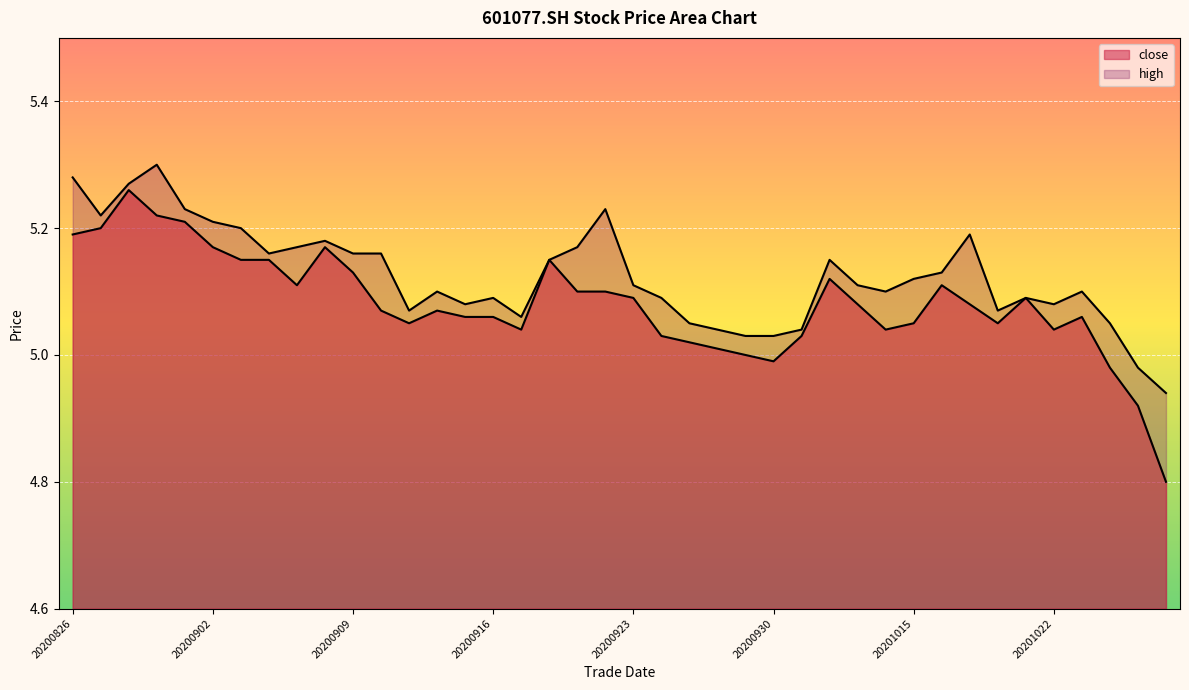

Reading right to left, extract all data points from this chart.

close: 20201028=4.8	20201027=4.9	20201026=5.0	20201023=5.1	20201022=5.0	20201021=5.1	20201020=5.0	20201019=5.1	20201016=5.1	20201015=5.0	20201014=5.0	20201013=5.1	20201012=5.1	20201009=5.0	20200930=5.0	20200929=5.0	20200928=5.0	20200925=5.0	20200924=5.0	20200923=5.1	20200922=5.1	20200921=5.1	20200918=5.2	20200917=5.0	20200916=5.1	20200915=5.1	20200914=5.1	20200911=5.0	20200910=5.1	20200909=5.1	20200908=5.2	20200907=5.1	20200904=5.2	20200903=5.2	20200902=5.2	20200901=5.2	20200831=5.2	20200828=5.3	20200827=5.2	20200826=5.2
high: 20201028=4.9	20201027=5.0	20201026=5.0	20201023=5.1	20201022=5.1	20201021=5.1	20201020=5.1	20201019=5.2	20201016=5.1	20201015=5.1	20201014=5.1	20201013=5.1	20201012=5.2	20201009=5.0	20200930=5.0	20200929=5.0	20200928=5.0	20200925=5.0	20200924=5.1	20200923=5.1	20200922=5.2	20200921=5.2	20200918=5.2	20200917=5.1	20200916=5.1	20200915=5.1	20200914=5.1	20200911=5.1	20200910=5.2	20200909=5.2	20200908=5.2	20200907=5.2	20200904=5.2	20200903=5.2	20200902=5.2	20200901=5.2	20200831=5.3	20200828=5.3	20200827=5.2	20200826=5.3